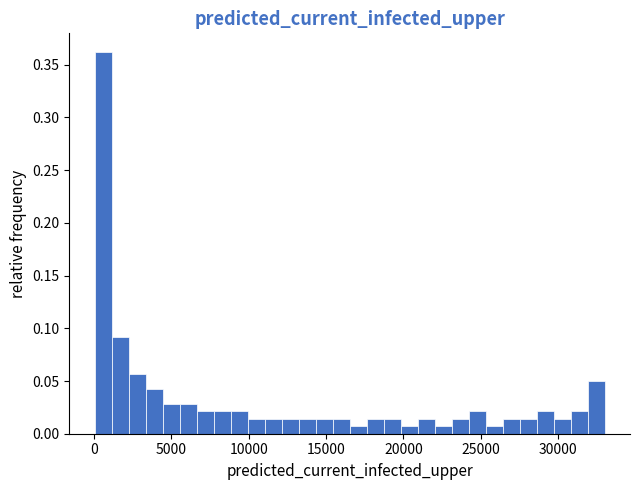

Around what value on the x-axis is the tallest bar? Give the approximate position of its centre, as read against the axis.

500